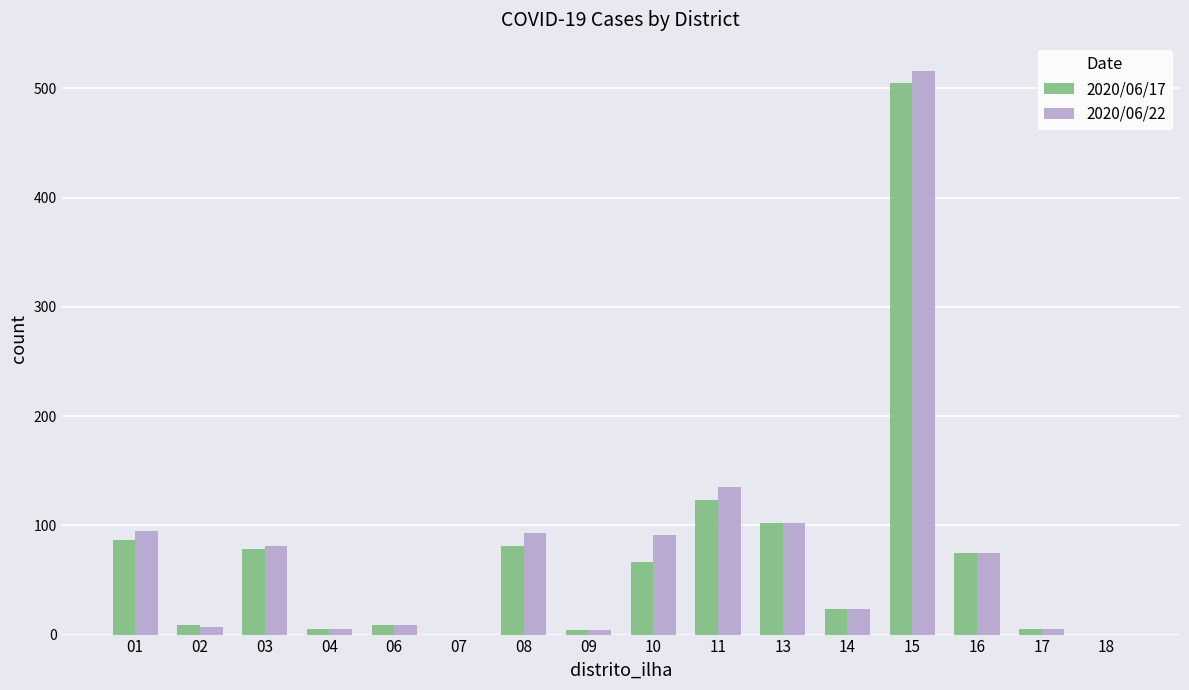

What is the greatest value displayed?

516